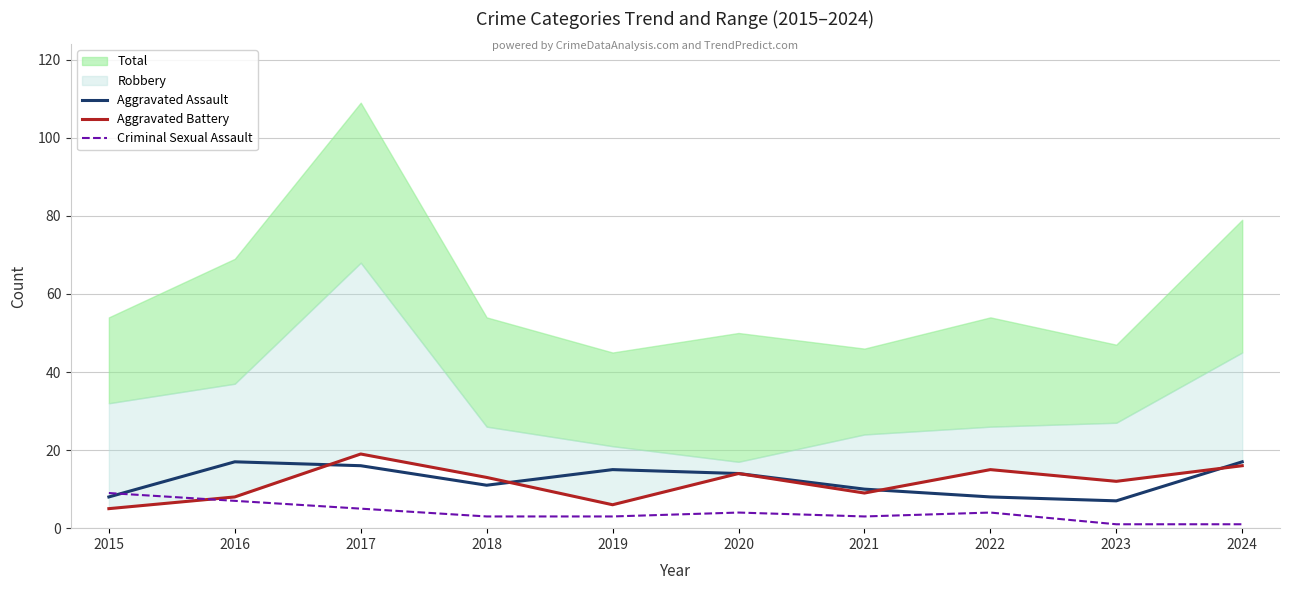

Is it true that Aggravated Assault equals 7 at 2023?

True